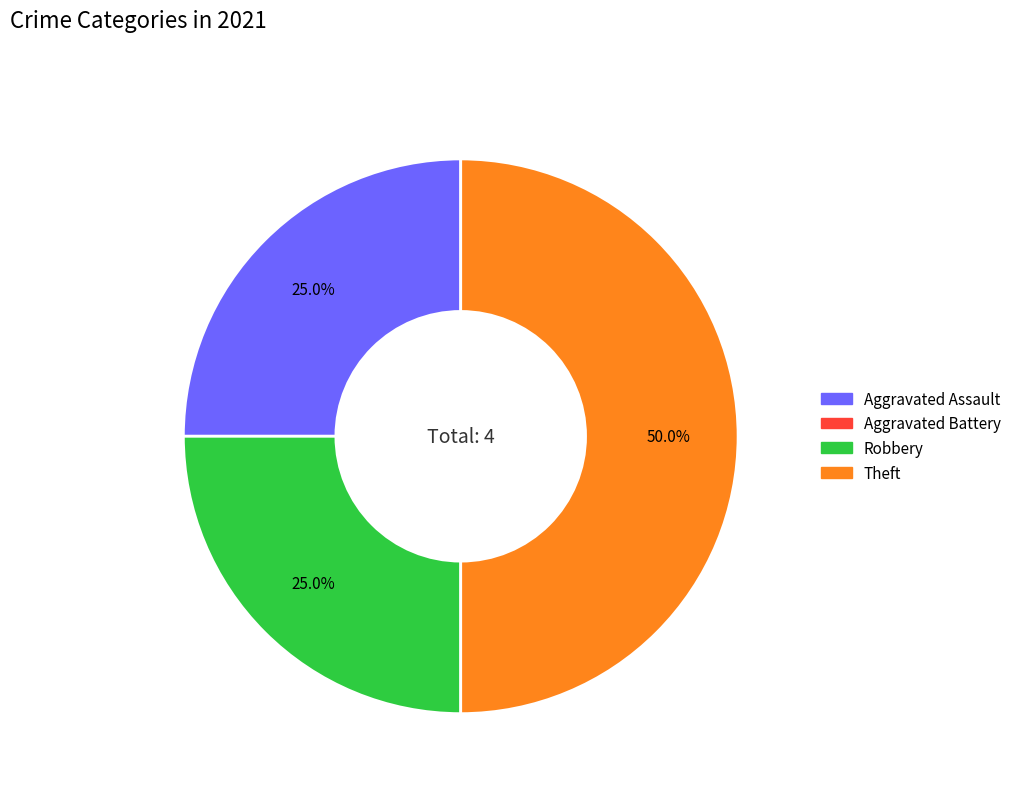

To the nearest percent, what is the difference between the largest and smallest slice percentages?

50%